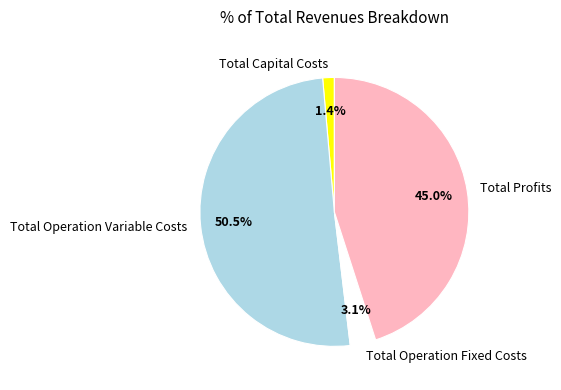

True or false: Total Capital Costs accounts for 1% of the total.

True